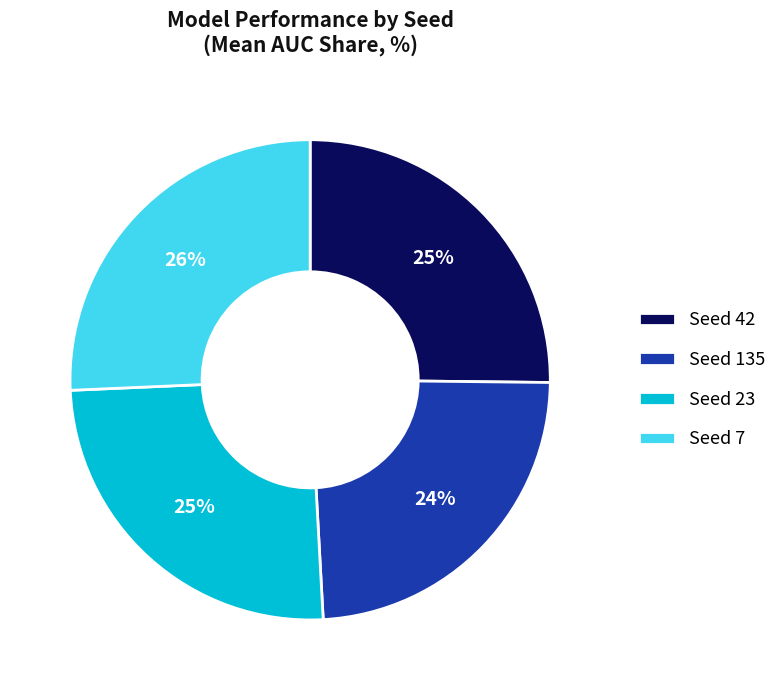

To the nearest percent, what is the average slice percentage?

25%